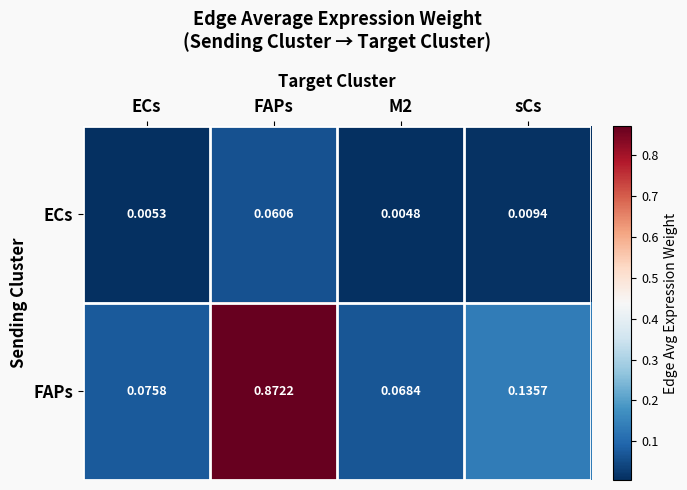

At which category does the chart reach its peak across all series?

FAPs